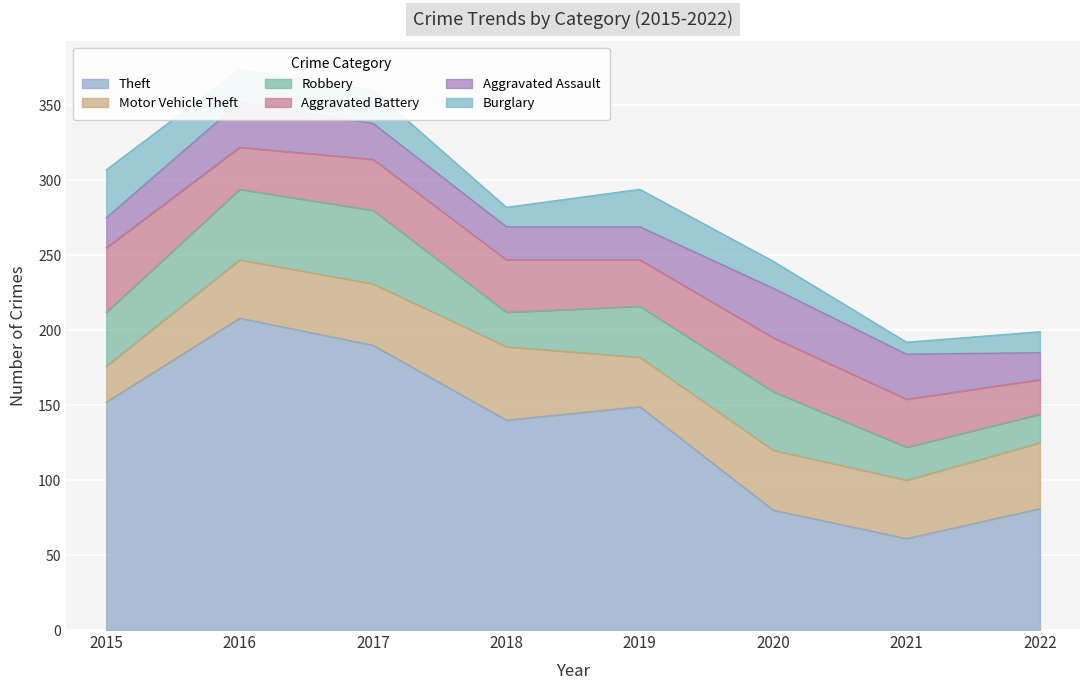

How many values in the Robbery series exceed 36?

3